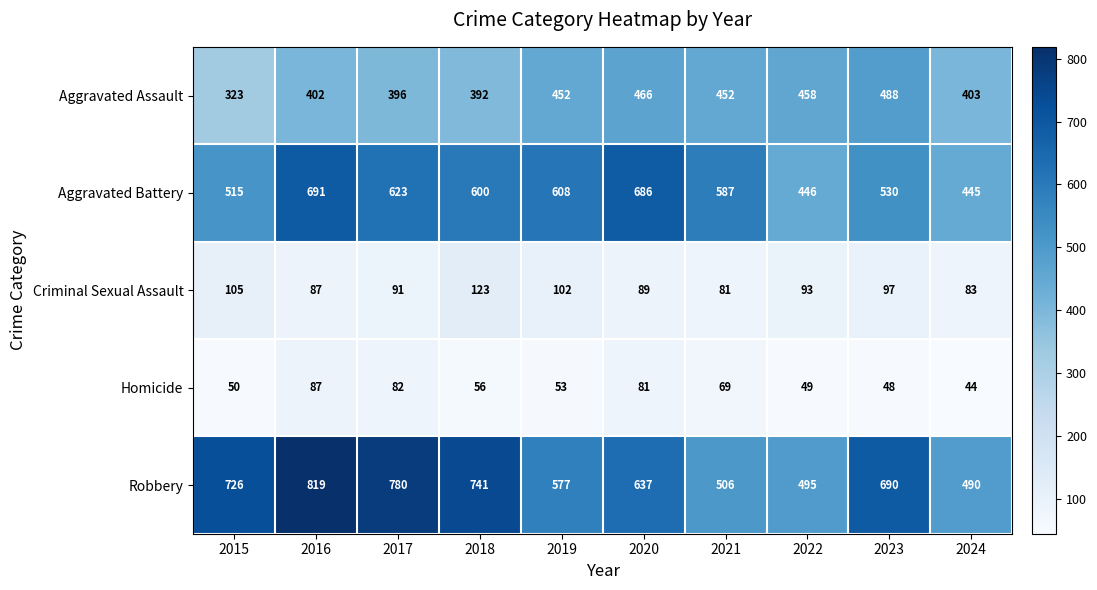

What is the difference between the maximum and minimum values in the Homicide series?

43